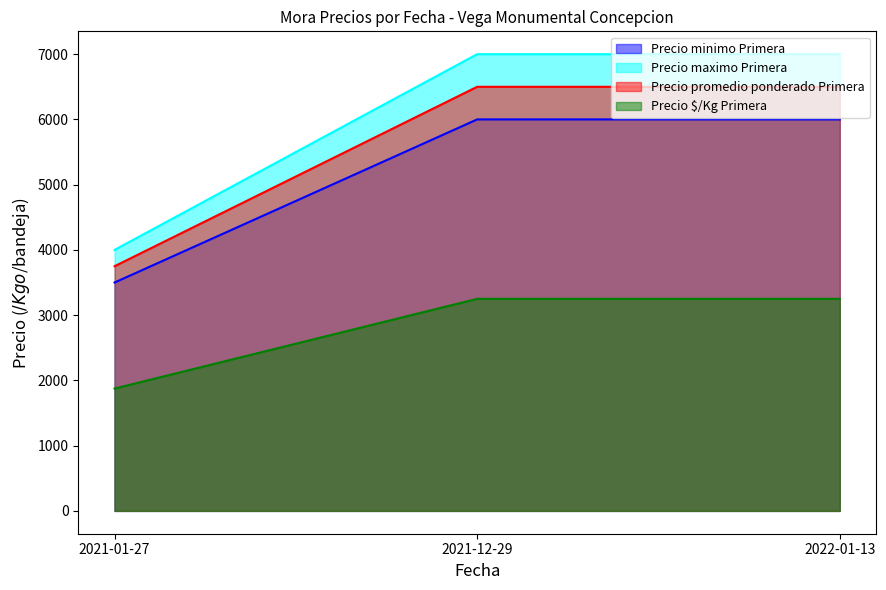

Count the number of data series in this chart.

4